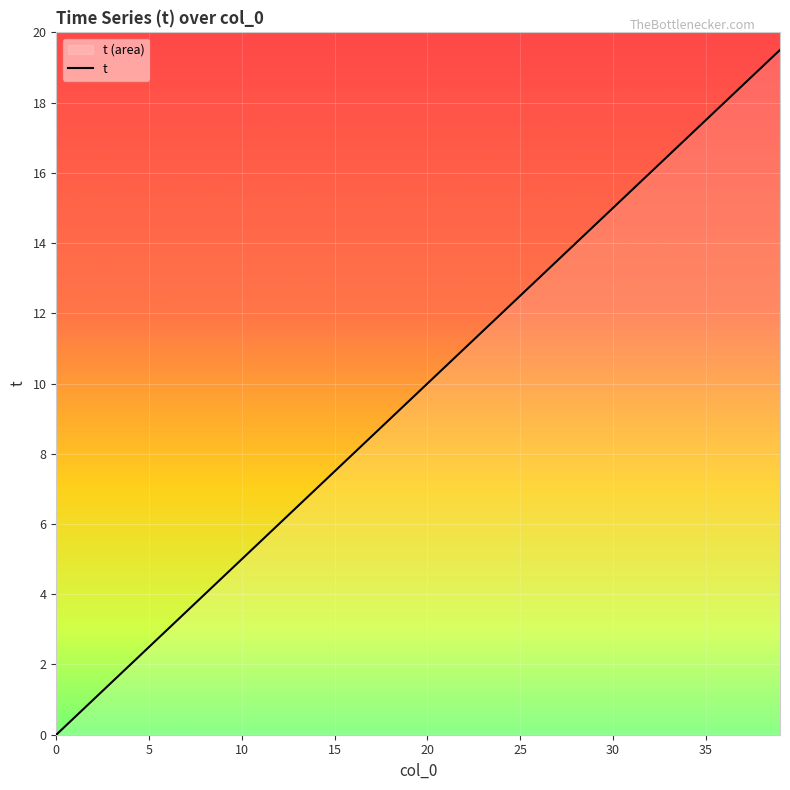

At which label does the data first exceed 10?

21